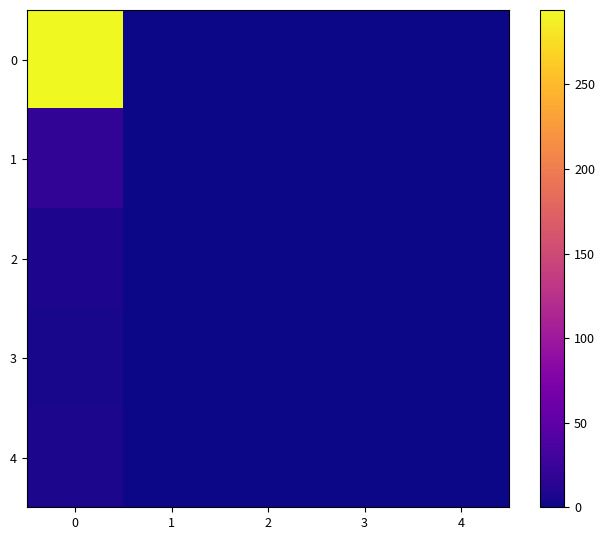

List the series in order of their peak value, highest first.

row_0, row_1, row_2, row_4, row_3